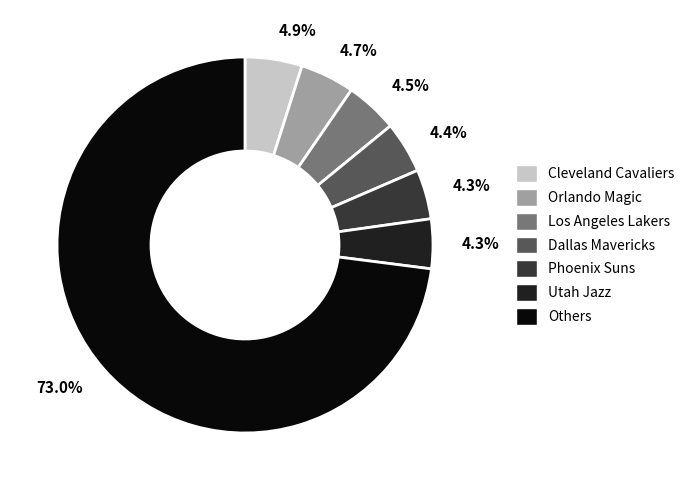

Is there a majority slice in this chart?

Yes